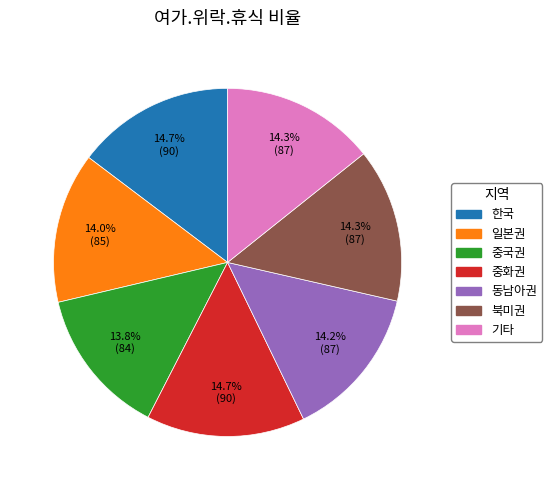

To the nearest percent, what is the average slice percentage?

14%